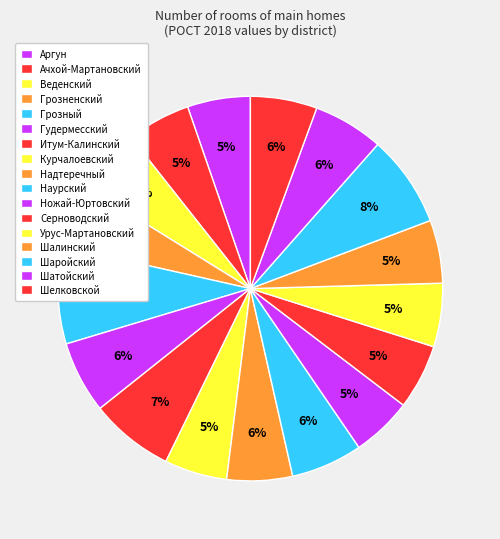

To the nearest percent, what percentage of the pie is Шелковской?

6%